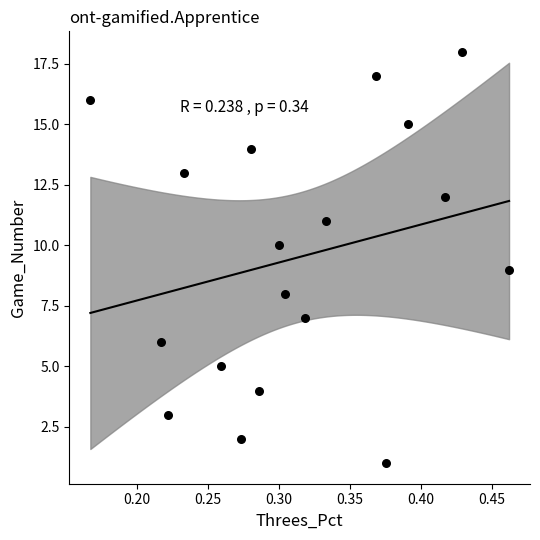

What is the range of Y values (max minus min)?

17